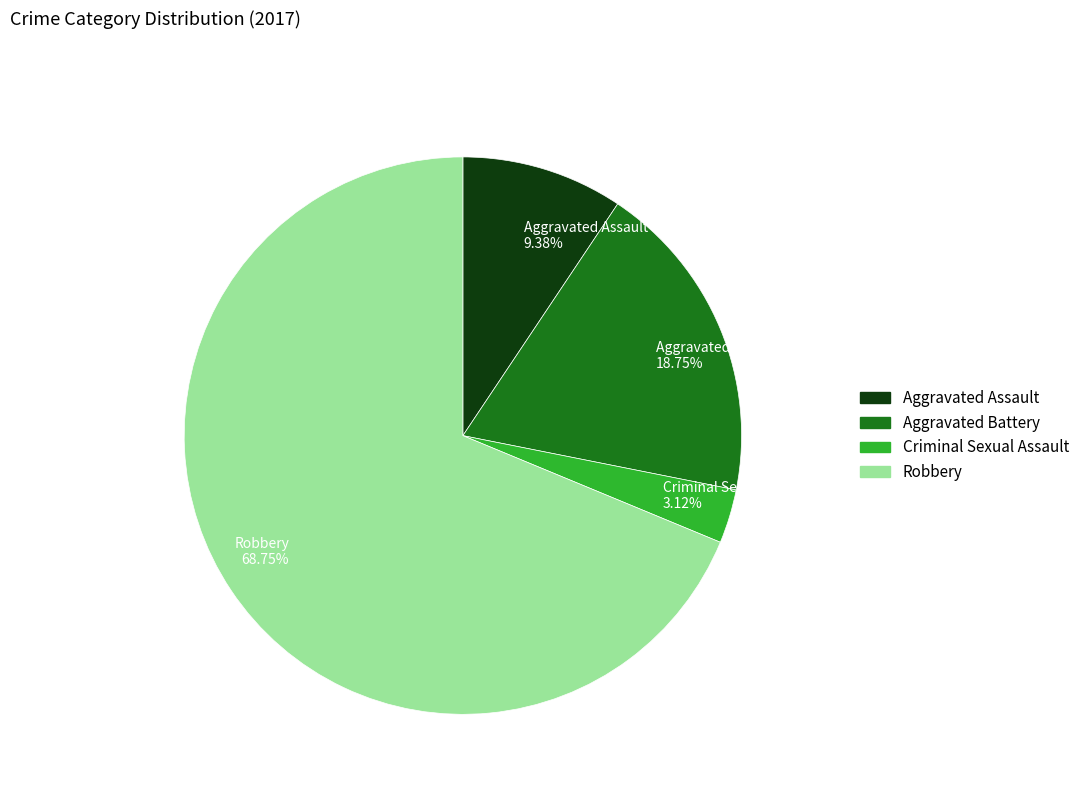

Which category accounts for the majority?

Robbery